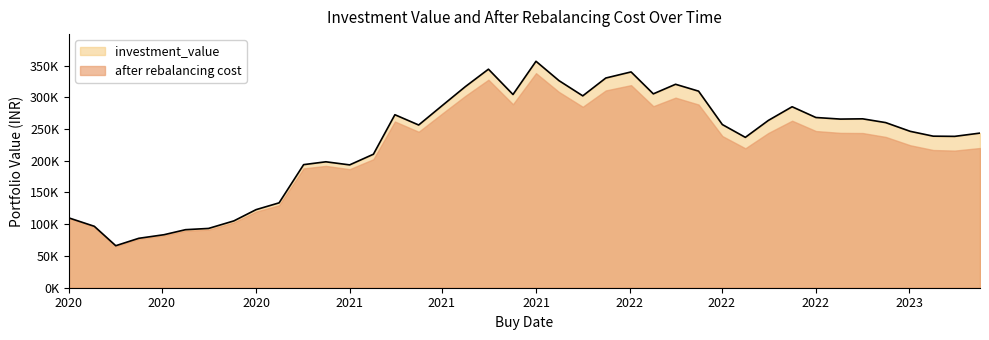

What is the value of the 33rd point from the left?

268112.9